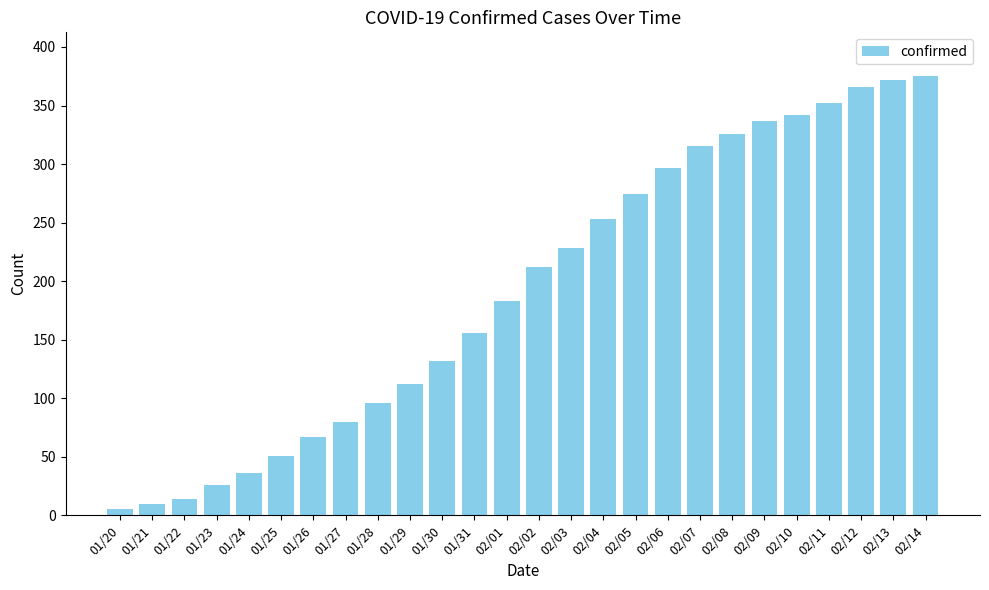

Are the bars grouped side by side (vs. stacked)?

No